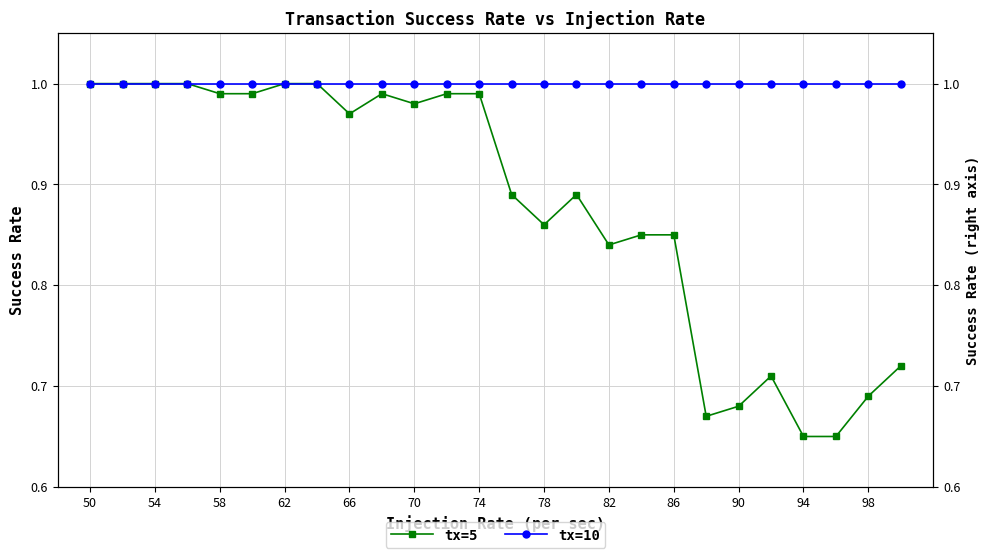

How many lines are shown in the chart?

2